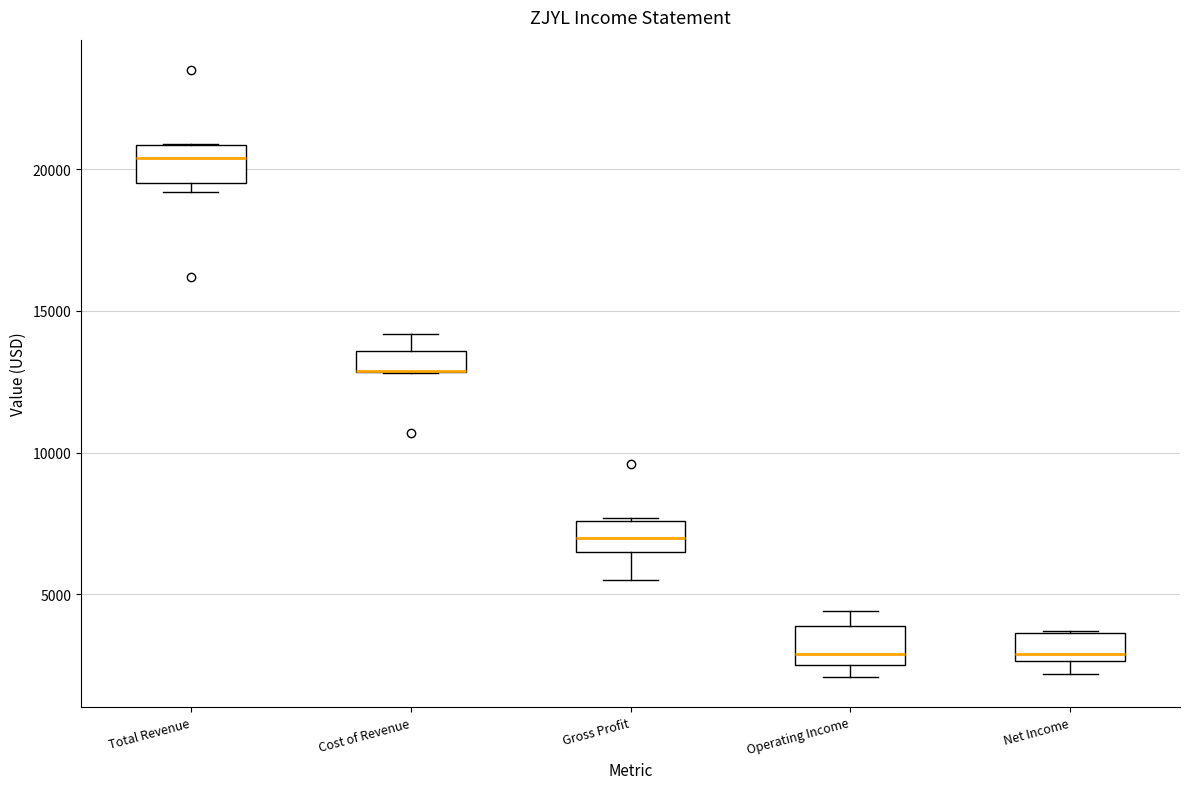

Reading left to right, read every box against the y-axis: the position of its median line, the range the box covers, and the ends of its whiskers. The values are not printed on the chart, so give them approximately, as read against the axis.

Total Revenue: median 20500, box 19500 to 21000, whiskers 19000 to 21000
Cost of Revenue: median 13000 (drawn on the box's lower edge), box 13000 to 13500, whiskers 13000 to 14000
Gross Profit: median 7000, box 6500 to 7500, whiskers 5500 to 7500
Operating Income: median 3000, box 2500 to 4000, whiskers 2000 to 4500
Net Income: median 3000, box 2500 to 3500, whiskers 2000 to 3500